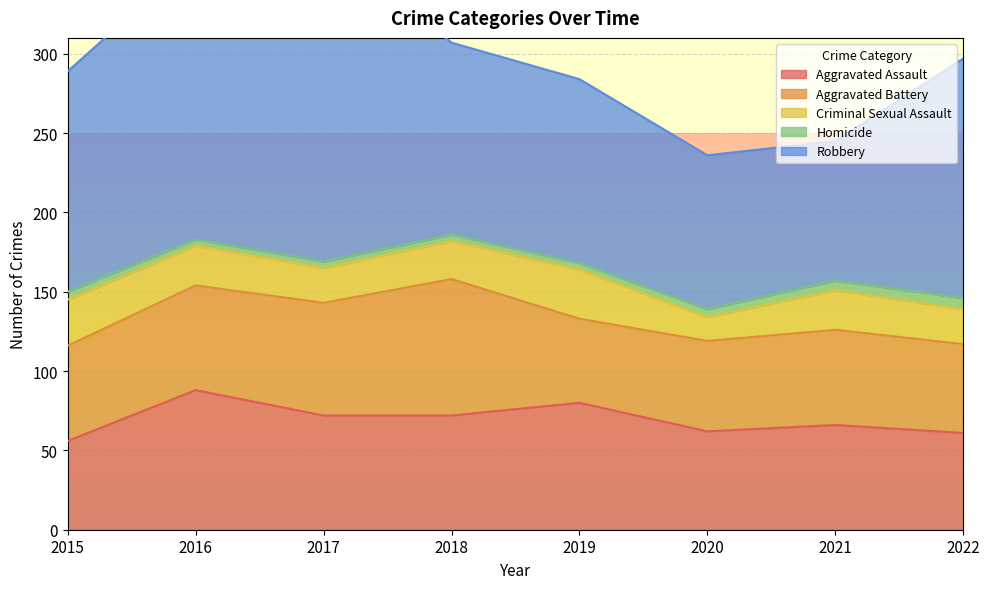

What is the difference between the Robbery values at 2021 and 2018?

33